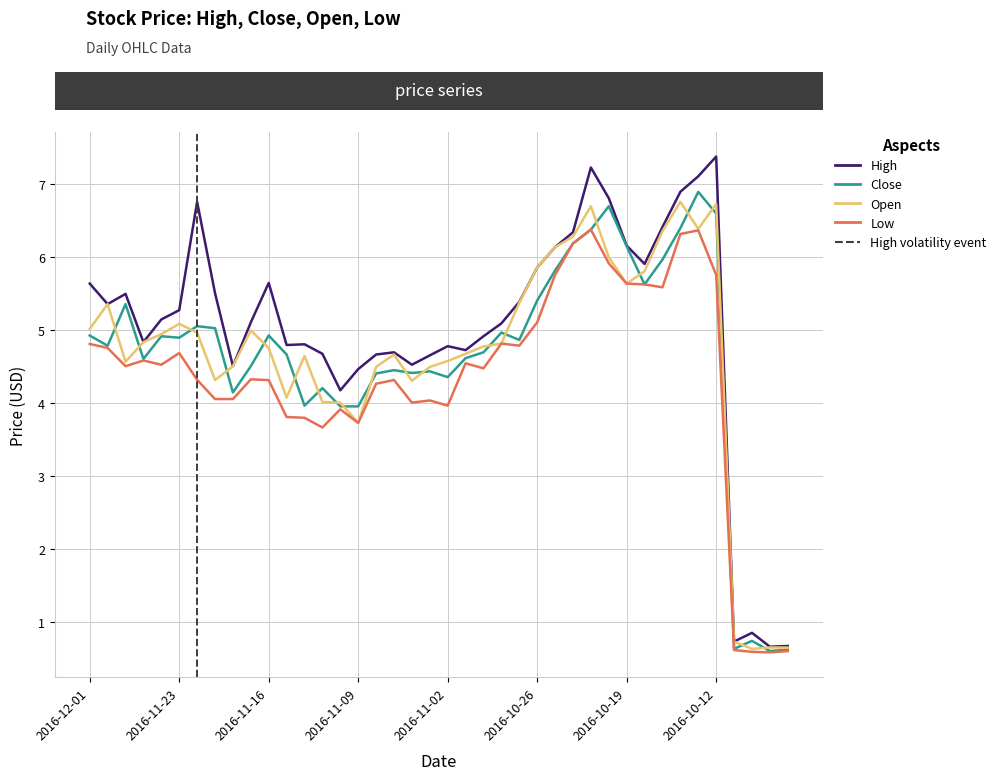

Which series has the largest total across all categories?

High